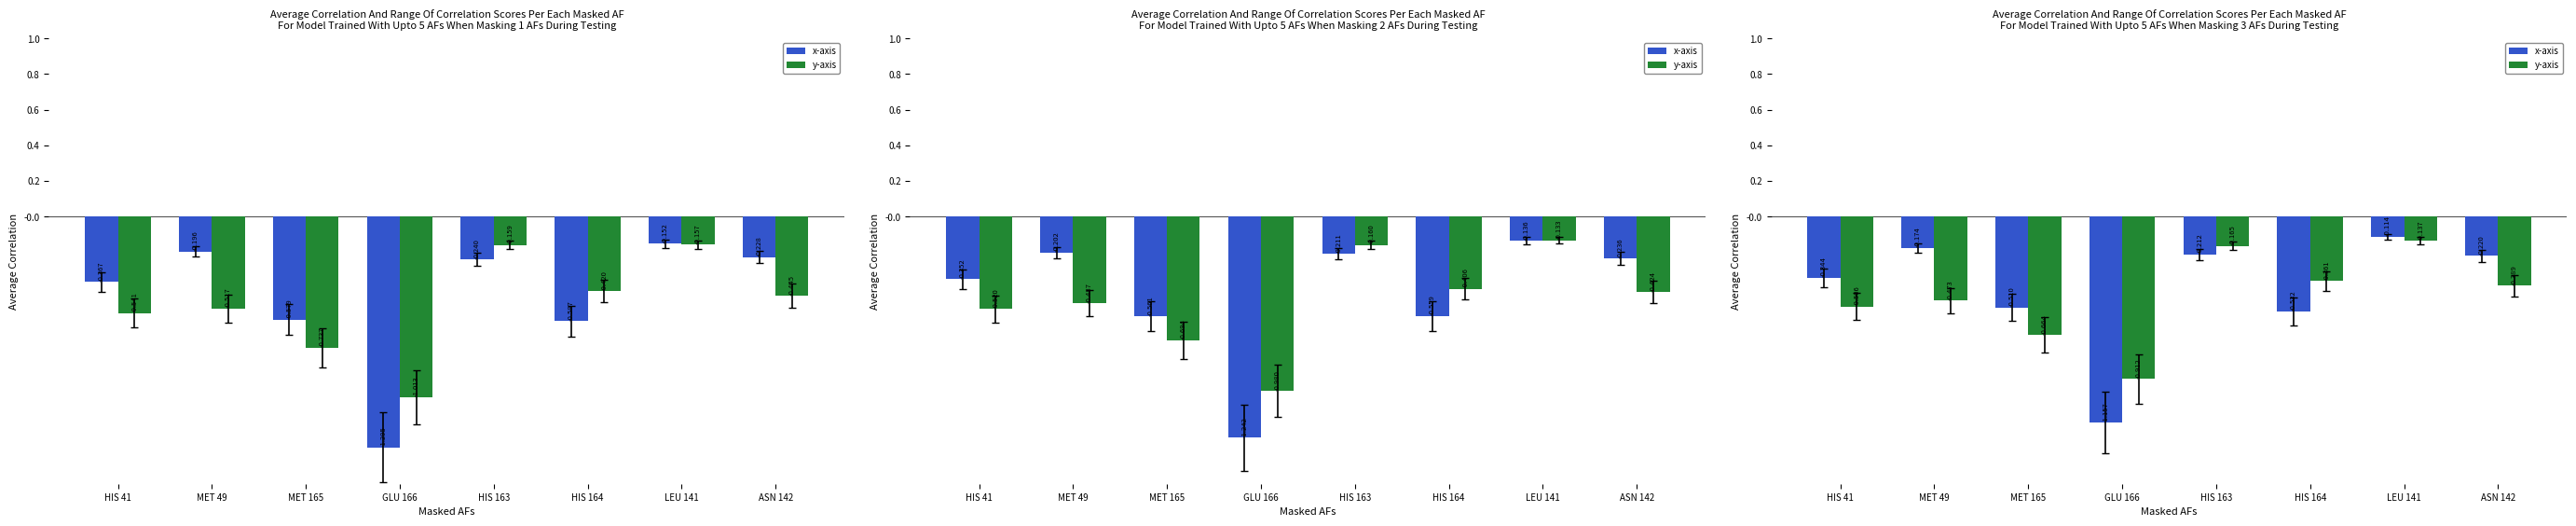

Rank the series by their average value, from lowest to highest.

y-axis, x-axis